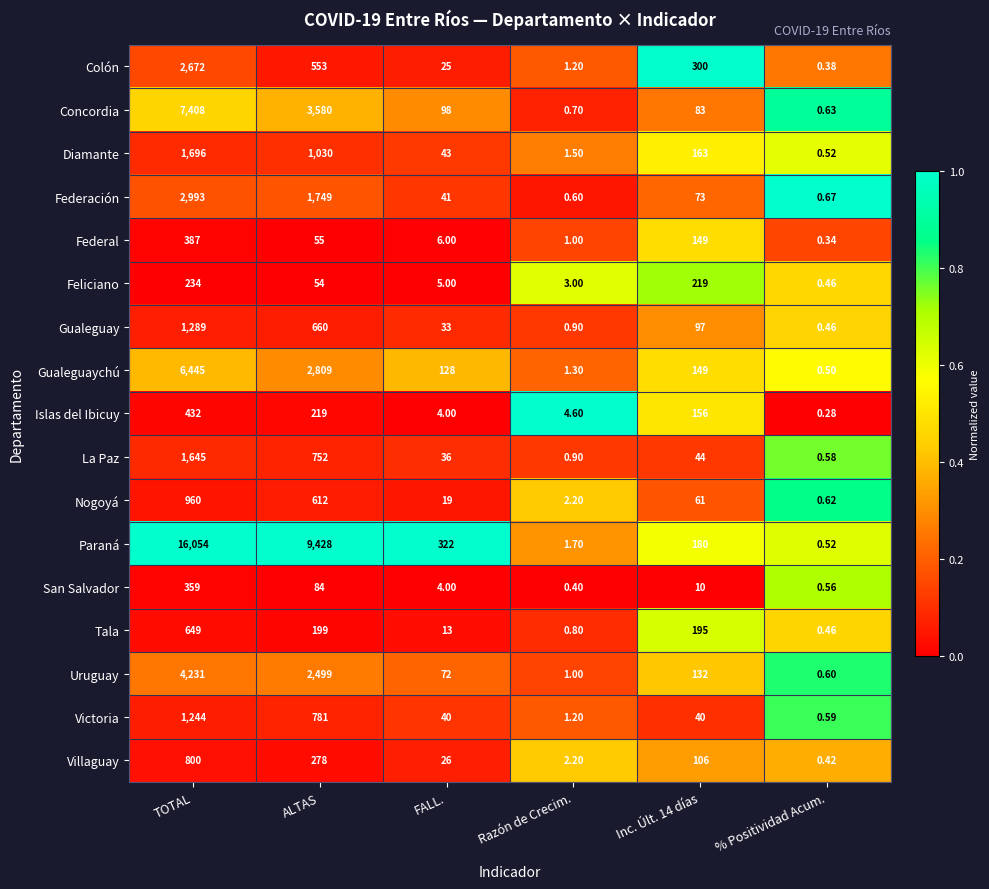

What is the maximum value shown in the chart?

16054.0